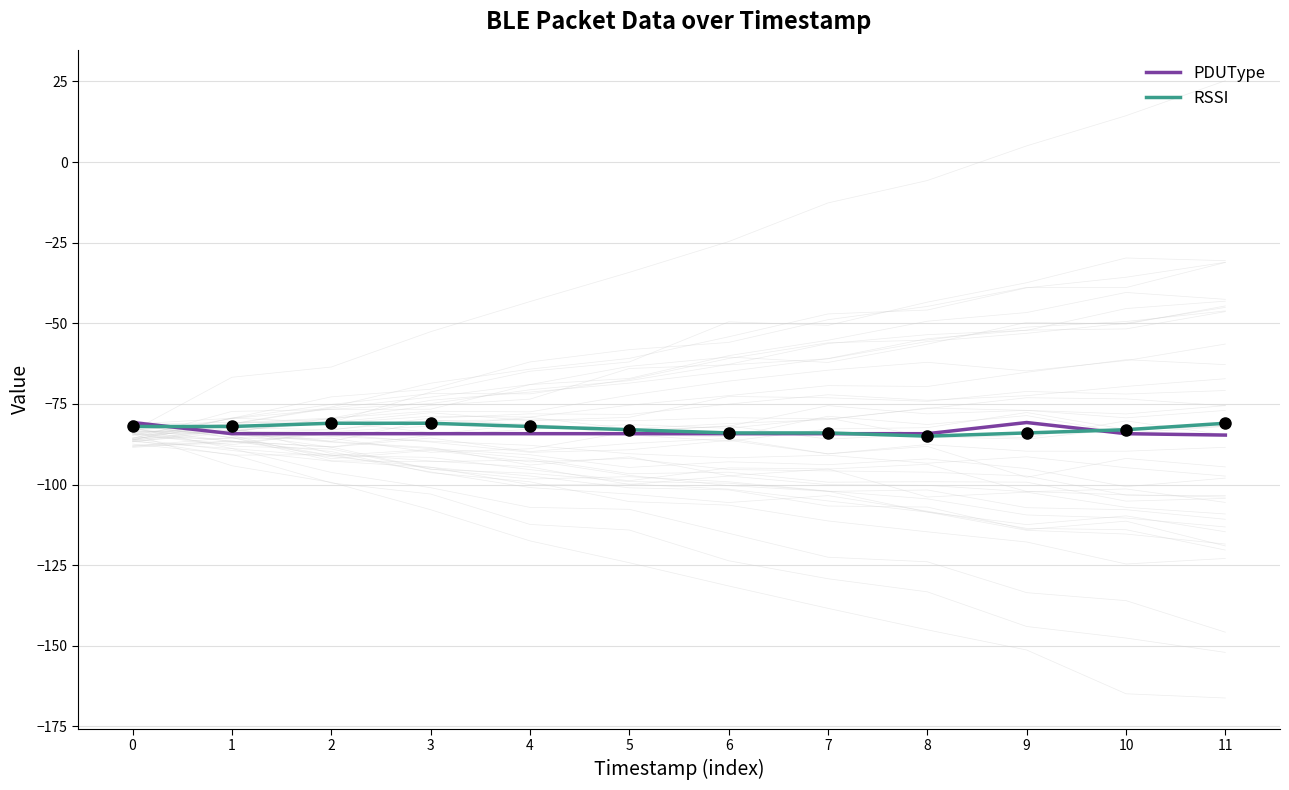

Is it true that RSSI equals -141.9 at 0?

False